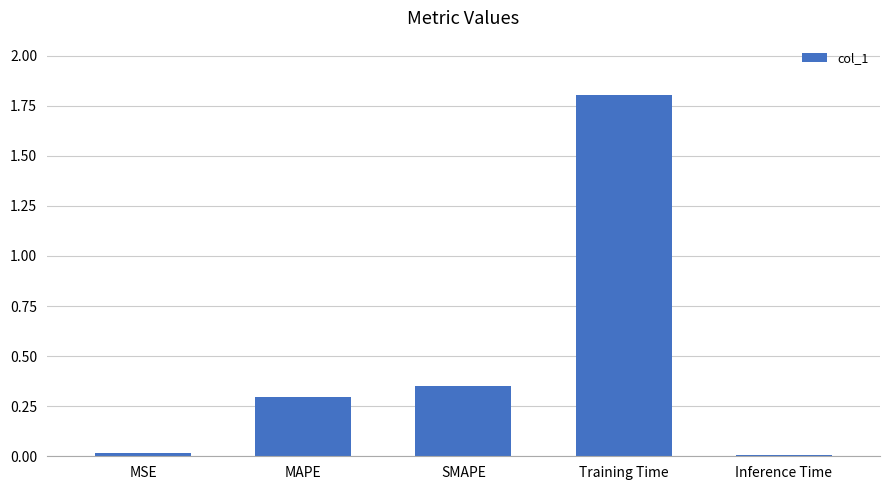

The chart shows a value of 0.0 at Inference Time. True or false?

True